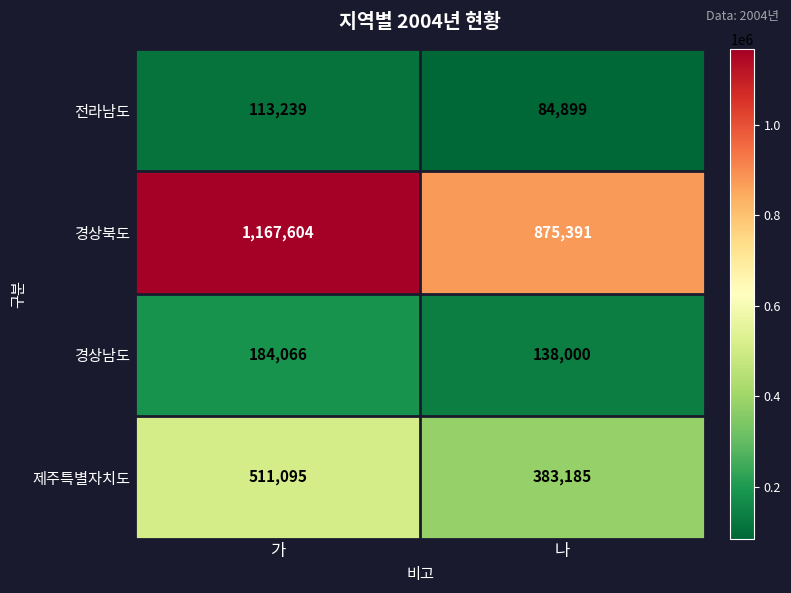

Which series has the widest spread of values?

경상북도